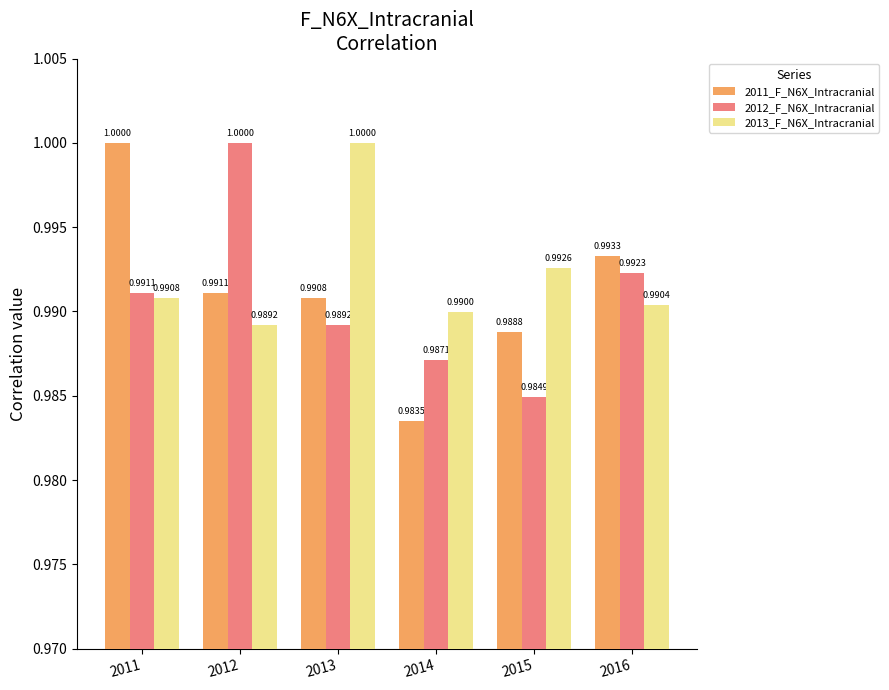

What is the value of the 2013_F_N6X_Intracranial bar at the 5th from the left?

1.0